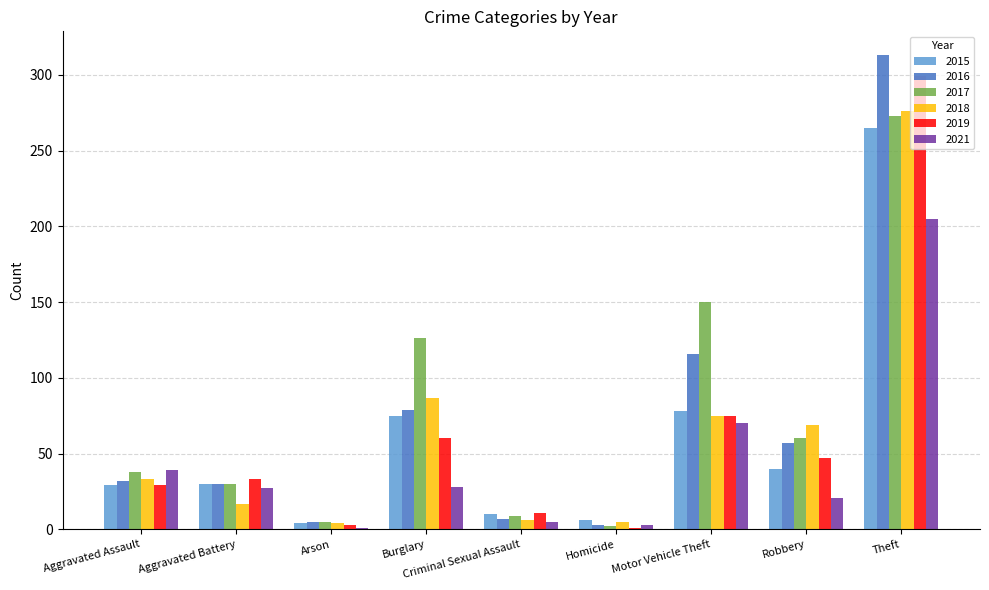

How many values in the 2019 series are below 33?

4